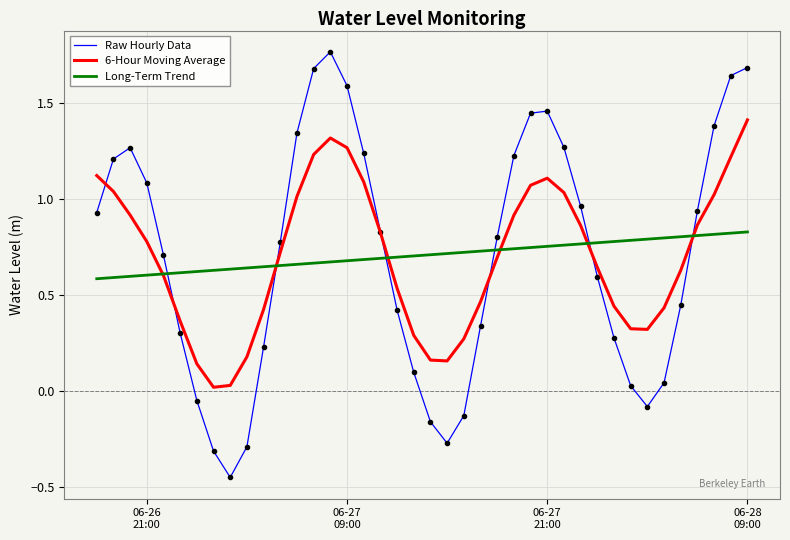

Which series has the widest spread of values?

Raw Hourly Data